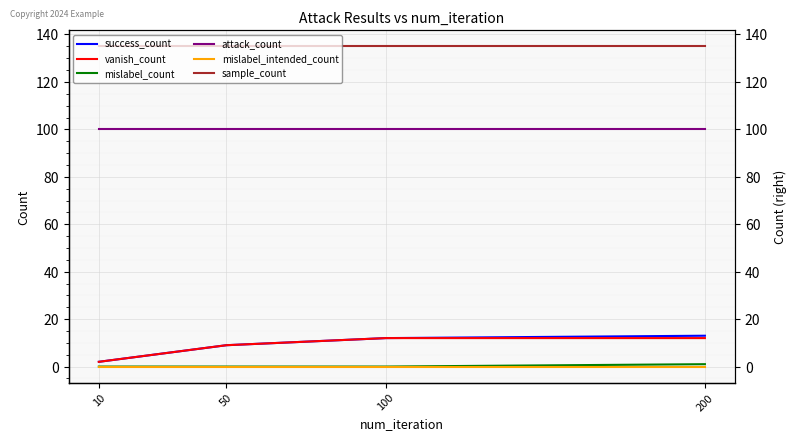

At which label is mislabel_count closest to 0?

10